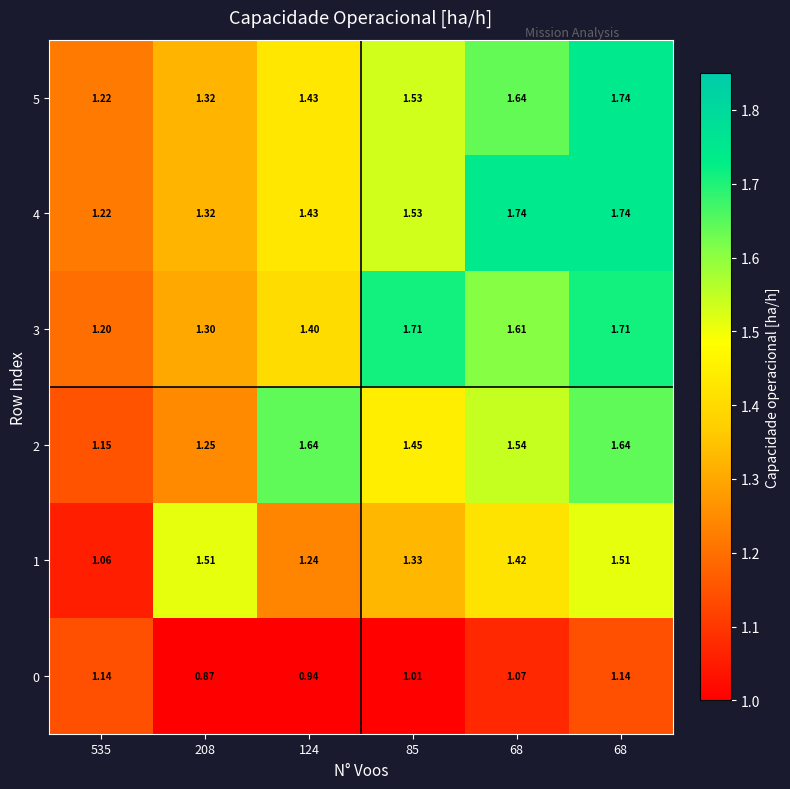

How many distinct data groups are displayed?

6